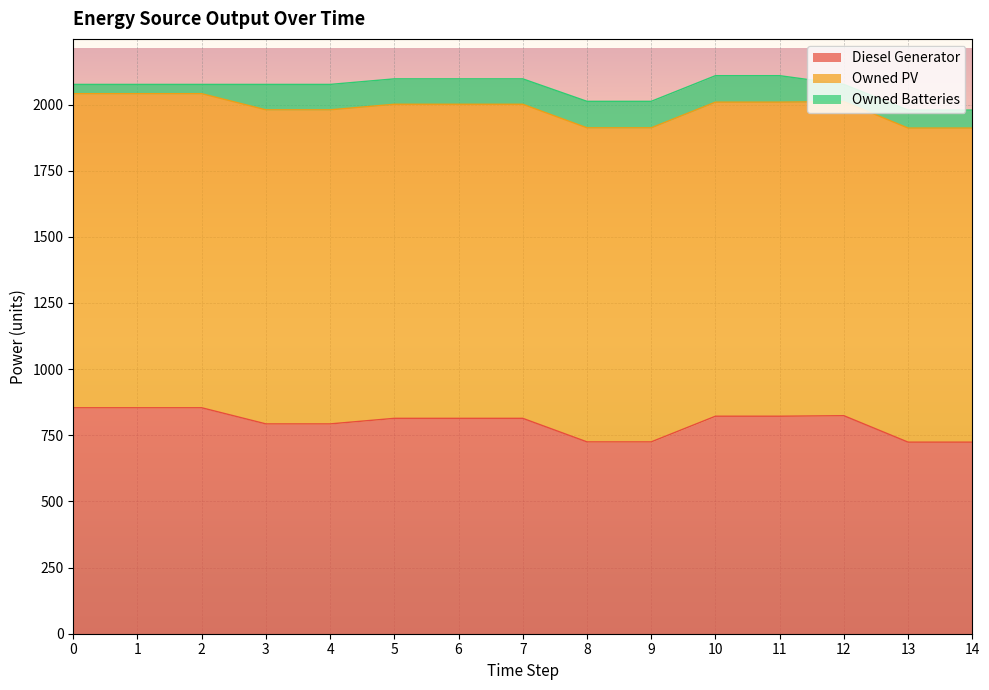

What is the value of the Owned PV point at the 2nd from the left?

1187